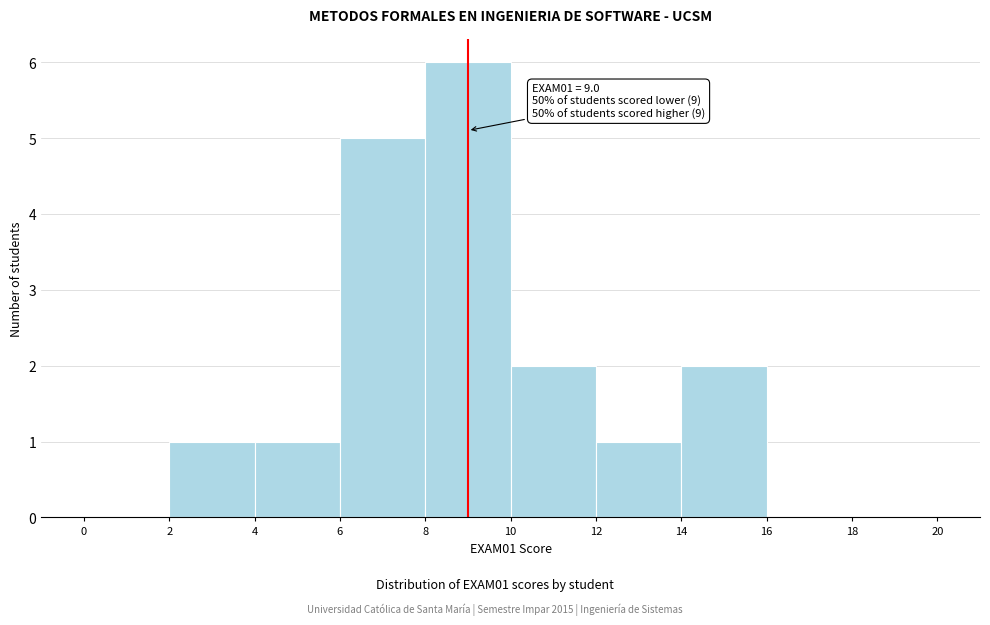

Which range on the x-axis has the tallest bar?

8 to 10